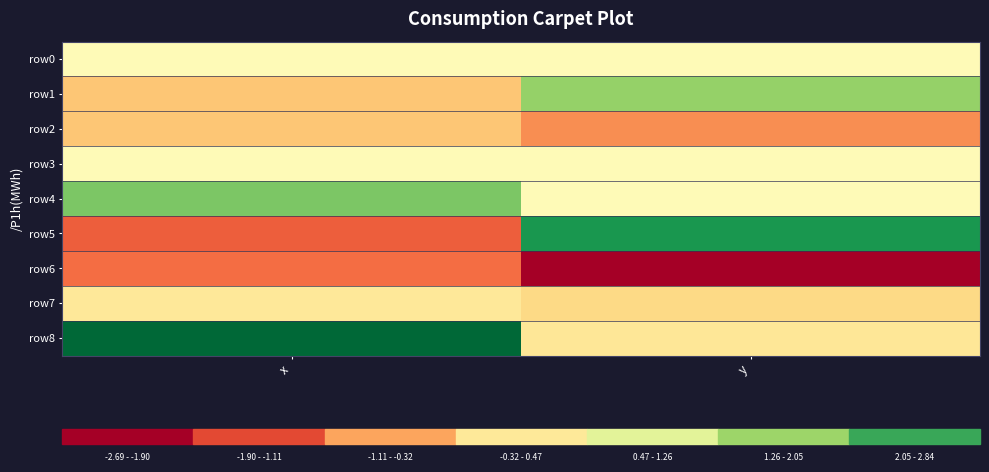

Which series has the widest spread of values?

row5